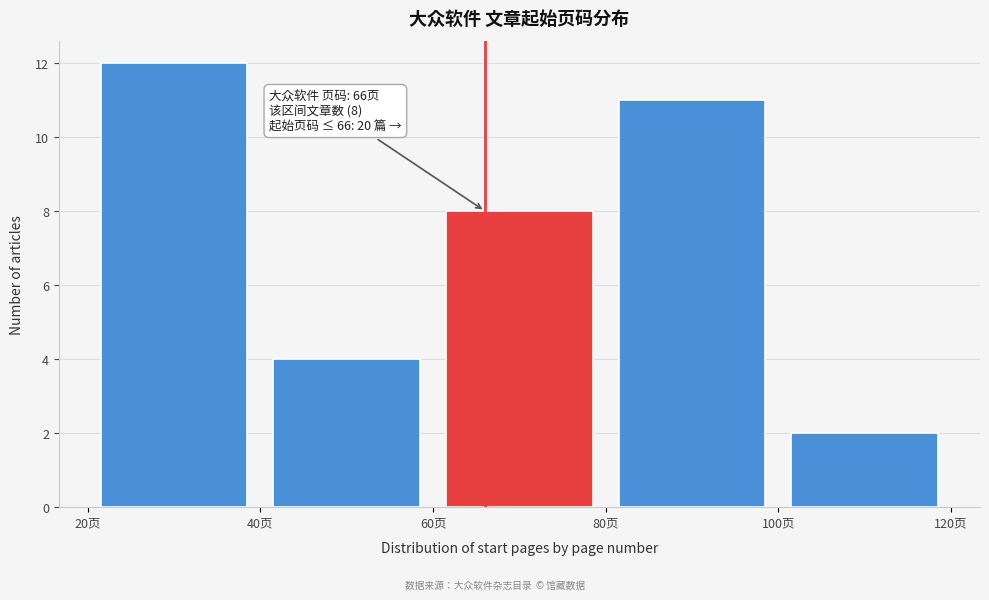

Which range on the x-axis has the tallest bar?

20 to 40